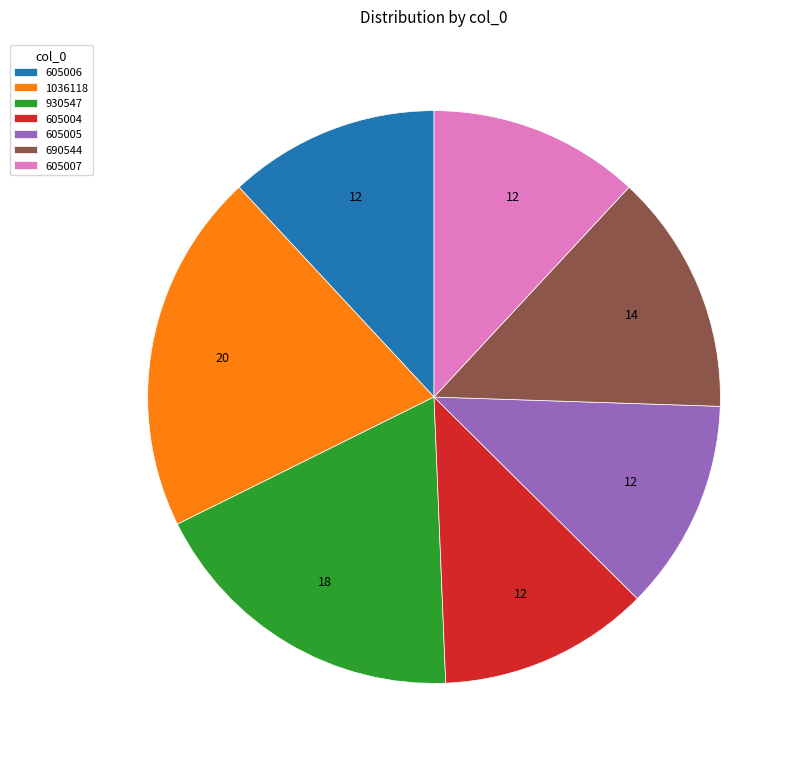

Does any single category account for the majority?

No